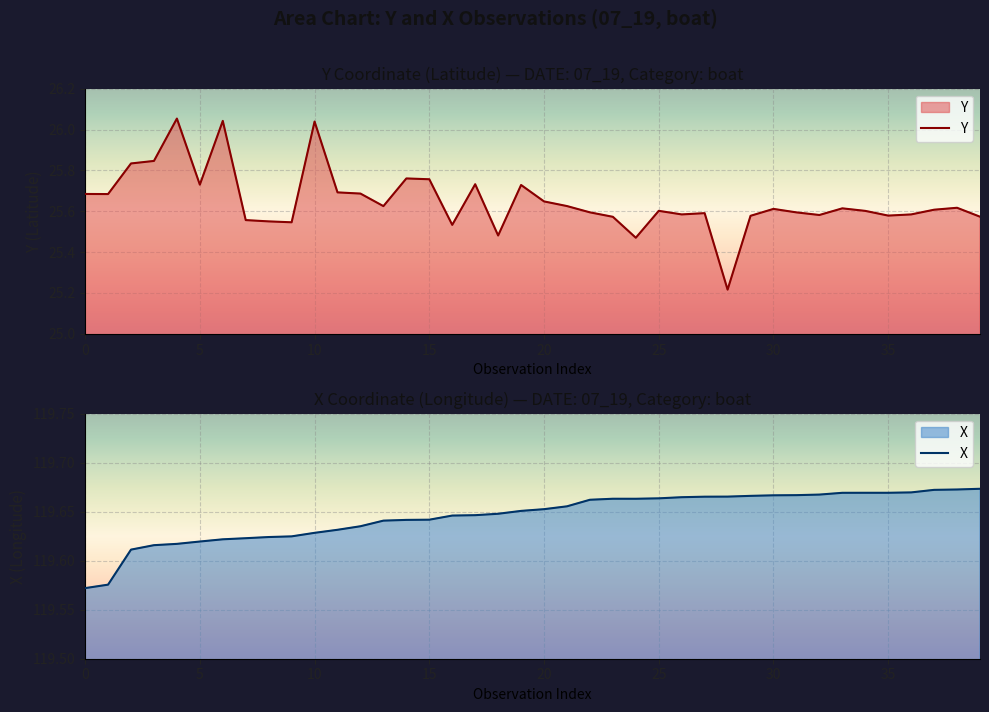

True or false: X and Y cross at least once.

False